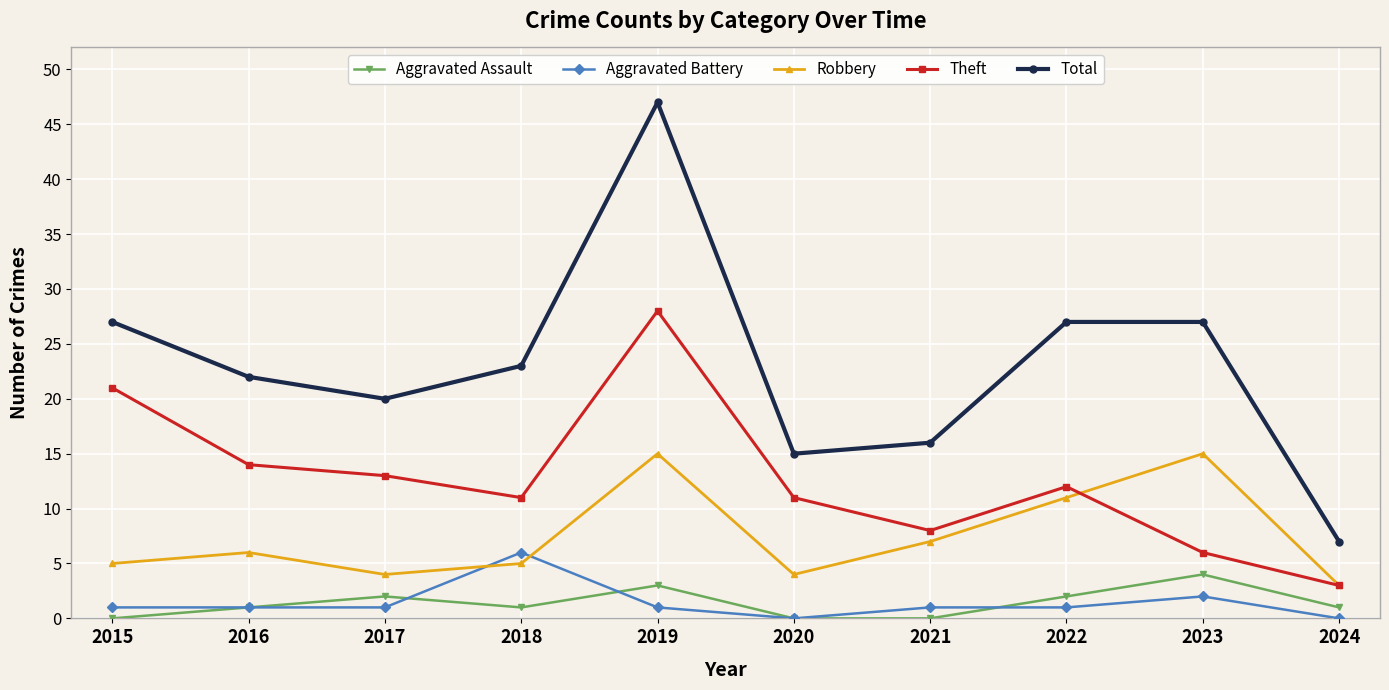

At which category does the chart reach its peak across all series?

2019